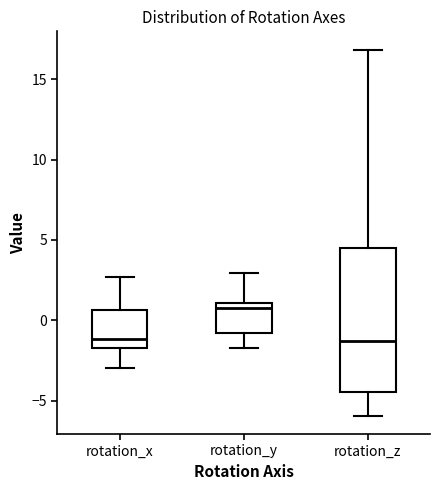

Reading left to right, transcribe this box plot: for each box, give where its median line is, the range the box spans, and where its two whiskers end, as read against the y-axis. The values are not printed on the chart, so give them approximately, as read against the axis.

rotation_x: median -1.0, box -1.5 to 0.5, whiskers -3.0 to 2.5
rotation_y: median 1.0 (just below the box's upper edge), box -1.0 to 1.0, whiskers -1.5 to 3.0
rotation_z: median -1.5, box -4.5 to 4.5, whiskers -6.0 to 17.0